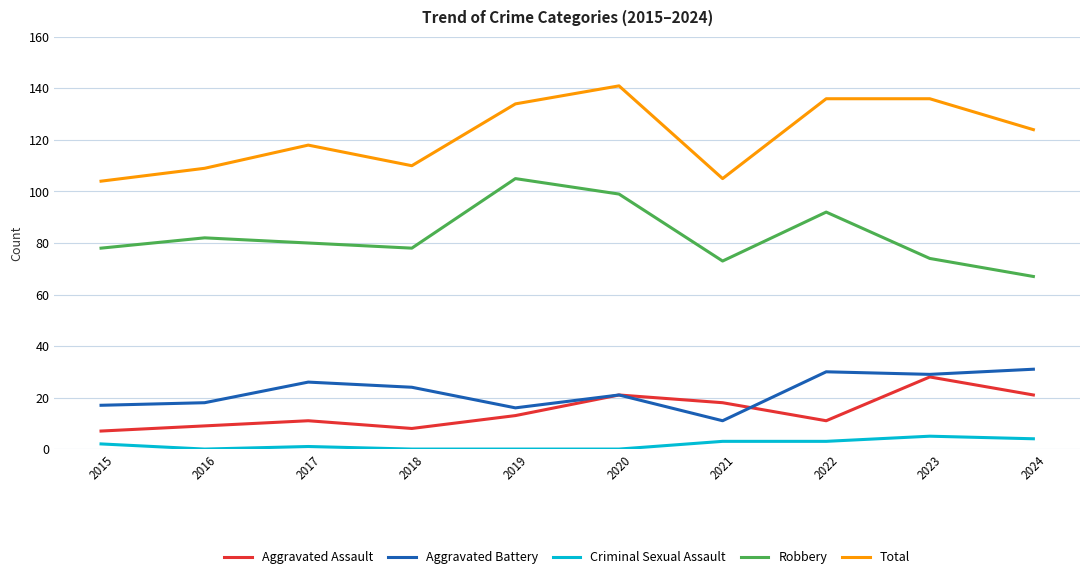

The Aggravated Assault series shows 9 at 2024. True or false?

False